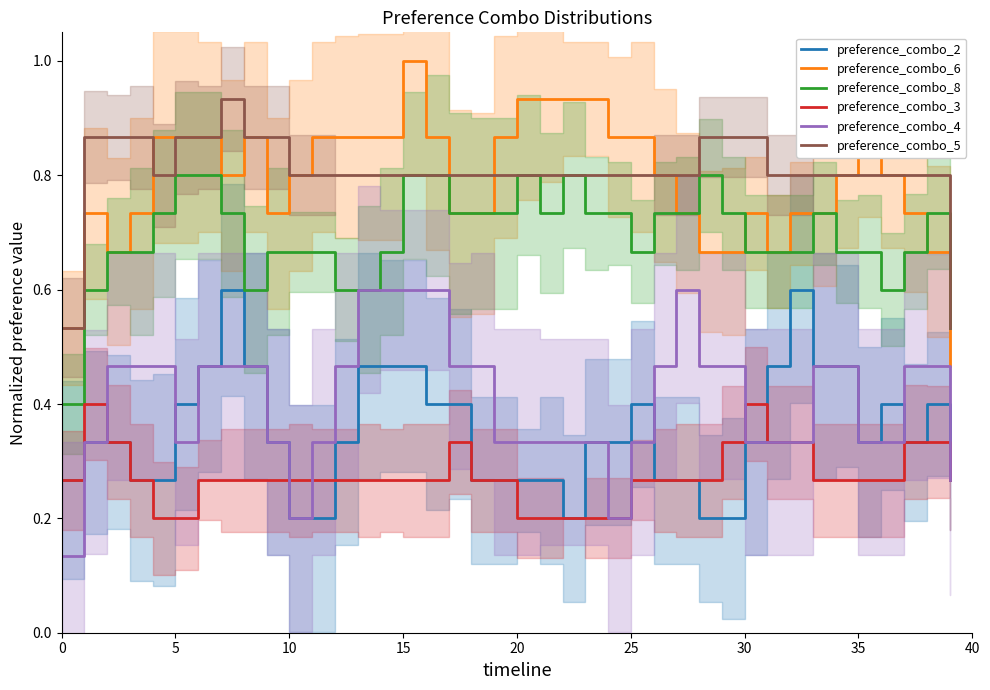

Reading right to left, what are all the values shown in this chart?

preference_combo_2: 0.3	0.4	0.3	0.4	0.3	0.5	0.5	0.6	0.5	0.3	0.2	0.2	0.3	0.3	0.4	0.3	0.3	0.2	0.3	0.3	0.3	0.3	0.4	0.4	0.5	0.5	0.5	0.3	0.2	0.2	0.3	0.5	0.6	0.5	0.4	0.3	0.3	0.3	0.3	0.3
preference_combo_6: 0.5	0.7	0.7	0.8	0.9	0.8	0.7	0.7	0.7	0.7	0.7	0.7	0.7	0.8	0.9	0.9	0.9	0.9	0.9	0.9	0.9	0.7	0.7	0.9	1.0	0.9	0.9	0.9	0.9	0.8	0.7	0.9	0.8	0.9	0.9	0.9	0.7	0.7	0.7	0.5
preference_combo_8: 0.5	0.7	0.7	0.6	0.7	0.7	0.7	0.7	0.7	0.7	0.7	0.8	0.7	0.7	0.7	0.7	0.7	0.8	0.7	0.8	0.7	0.7	0.7	0.8	0.8	0.7	0.6	0.6	0.7	0.7	0.7	0.6	0.7	0.8	0.8	0.7	0.7	0.7	0.6	0.4
preference_combo_3: 0.3	0.3	0.3	0.3	0.3	0.3	0.3	0.3	0.3	0.4	0.3	0.3	0.3	0.3	0.3	0.2	0.2	0.2	0.2	0.2	0.3	0.3	0.3	0.3	0.3	0.3	0.3	0.3	0.3	0.3	0.3	0.3	0.3	0.3	0.2	0.2	0.3	0.3	0.4	0.3
preference_combo_4: 0.3	0.5	0.5	0.3	0.3	0.5	0.5	0.3	0.3	0.3	0.5	0.5	0.6	0.5	0.3	0.2	0.3	0.3	0.3	0.3	0.3	0.5	0.5	0.6	0.6	0.6	0.6	0.5	0.3	0.2	0.3	0.5	0.5	0.5	0.3	0.5	0.5	0.5	0.3	0.1
preference_combo_5: 0.5	0.8	0.8	0.8	0.8	0.8	0.8	0.8	0.8	0.9	0.9	0.9	0.8	0.8	0.8	0.8	0.8	0.8	0.8	0.8	0.8	0.8	0.8	0.8	0.8	0.8	0.8	0.8	0.8	0.8	0.9	0.9	0.9	0.9	0.9	0.8	0.9	0.9	0.9	0.5